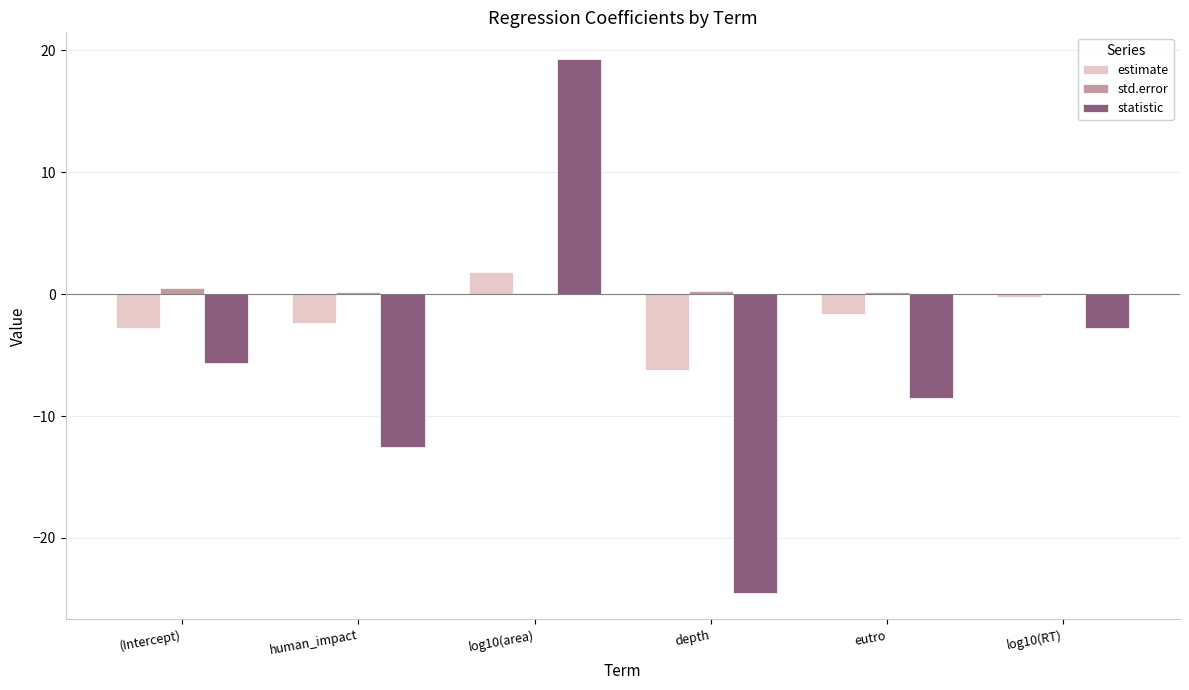

At which label does statistic first exceed -5?

log10(area)